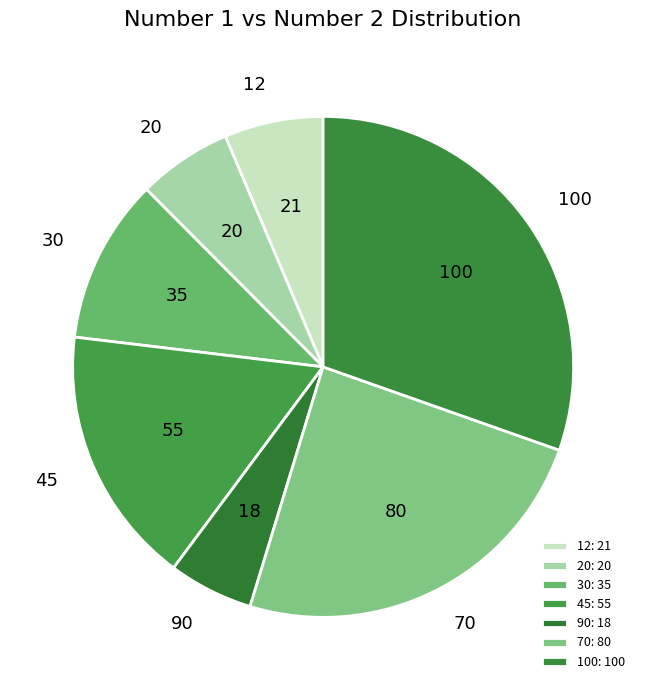

What is the ratio of the value at 45 to the value at 12?

2.6